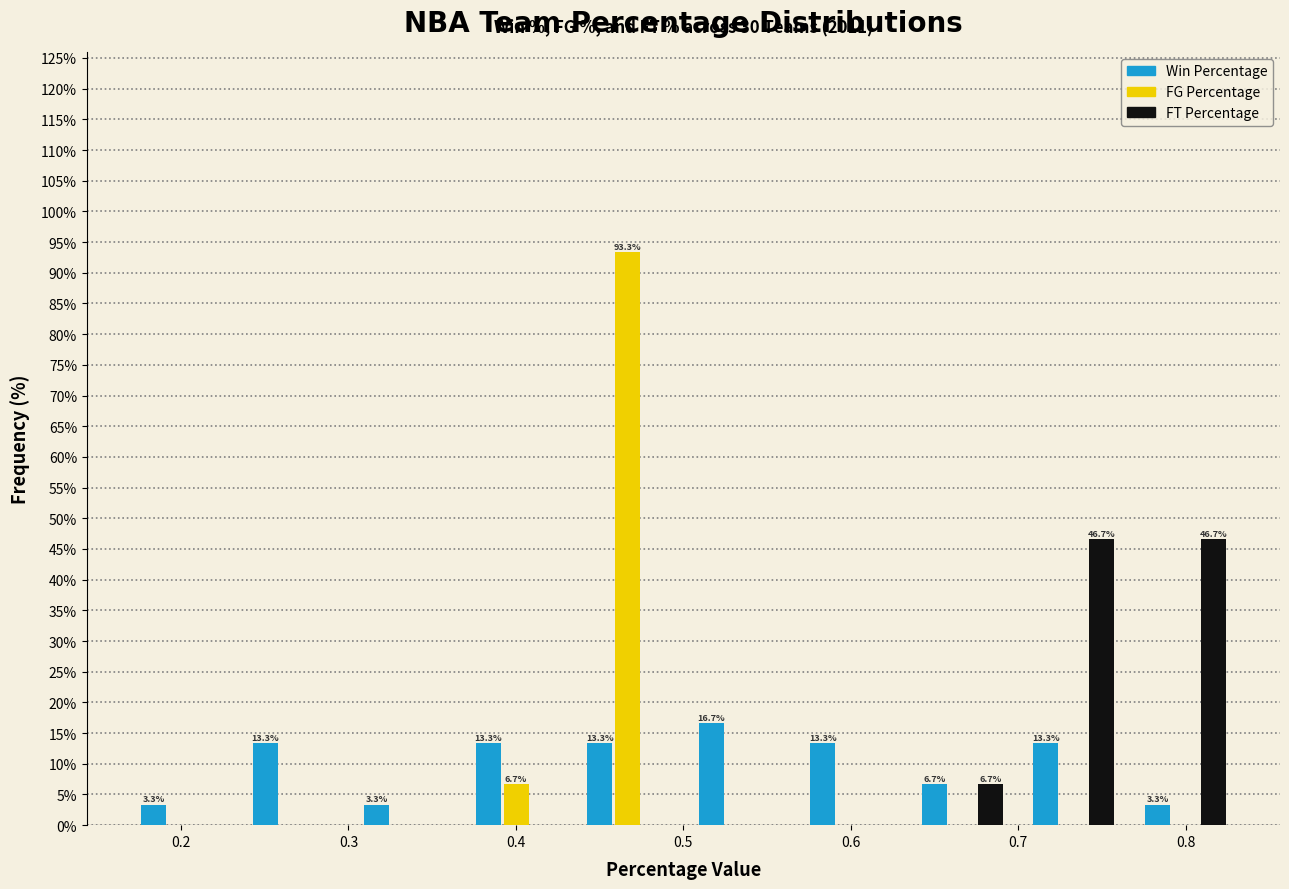

In the Win Percentage series, which range on the x-axis has the tallest bar?

0.50 to 0.57